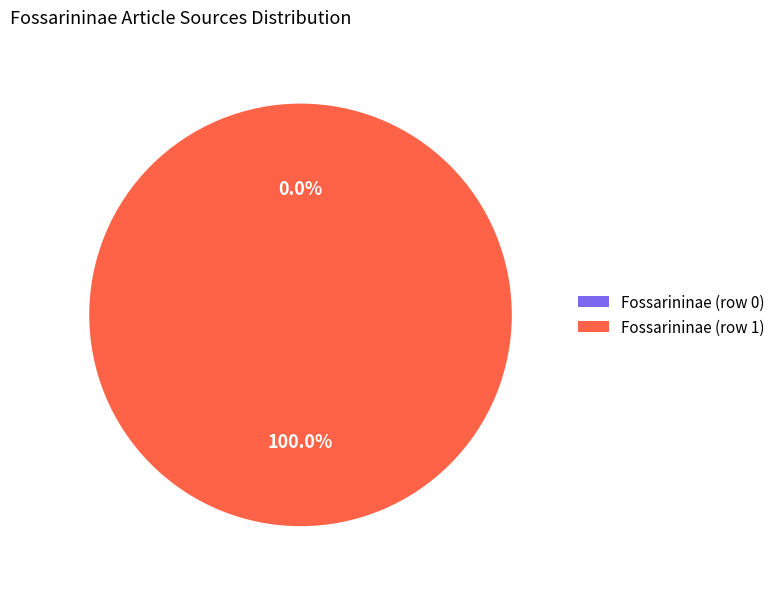

Which category has the smallest portion of the pie?

Fossarininae (row 0)